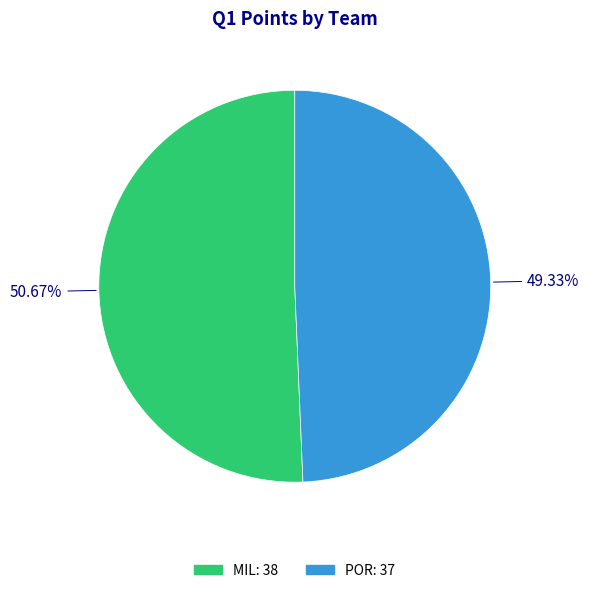

Between POR and MIL, which is larger?

MIL